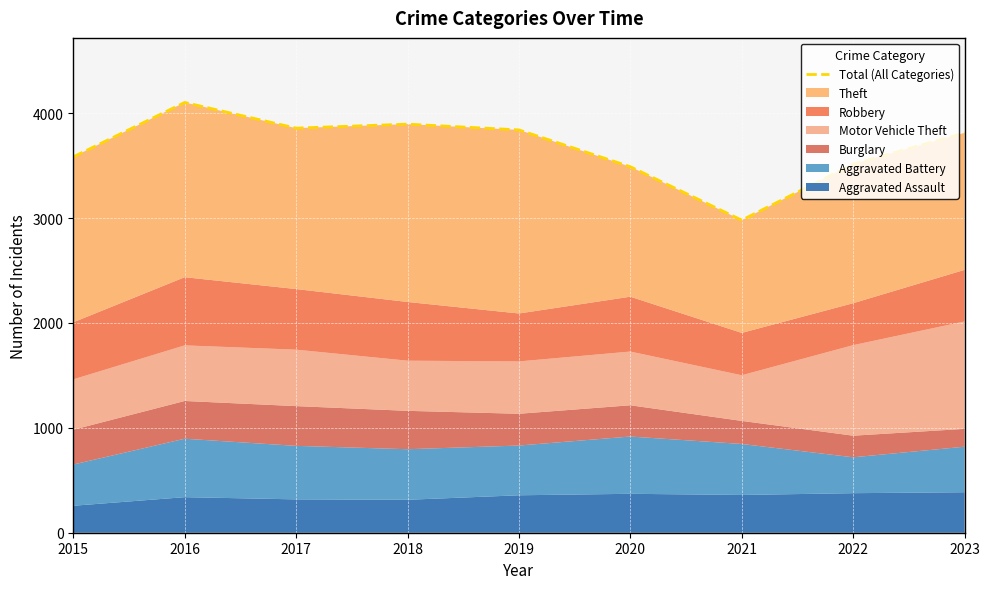

Rank the categories by value from highest to lowest.

2016, 2018, 2017, 2019, 2023, 2015, 2022, 2020, 2021